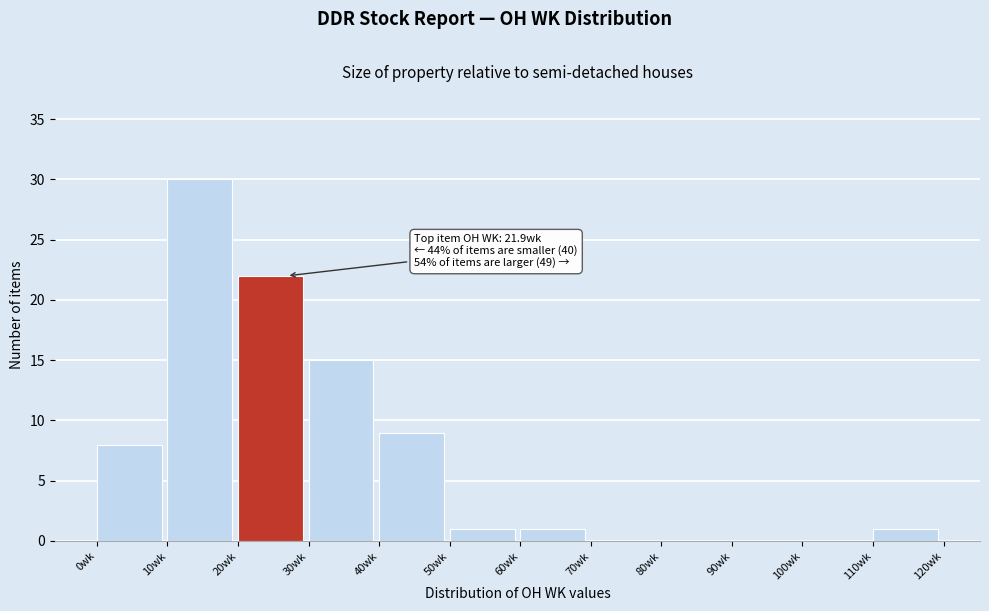

Reading right to left, list all the values displayed in this chart.

110wk=1	100wk=0	90wk=0	80wk=0	70wk=0	60wk=1	50wk=1	40wk=9	30wk=15	20wk=22	10wk=30	0wk=8